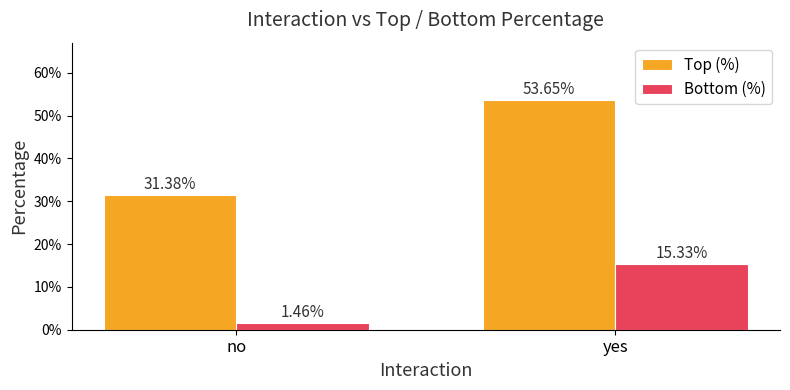

What are all the series names shown in the legend?

Top (%), Bottom (%)